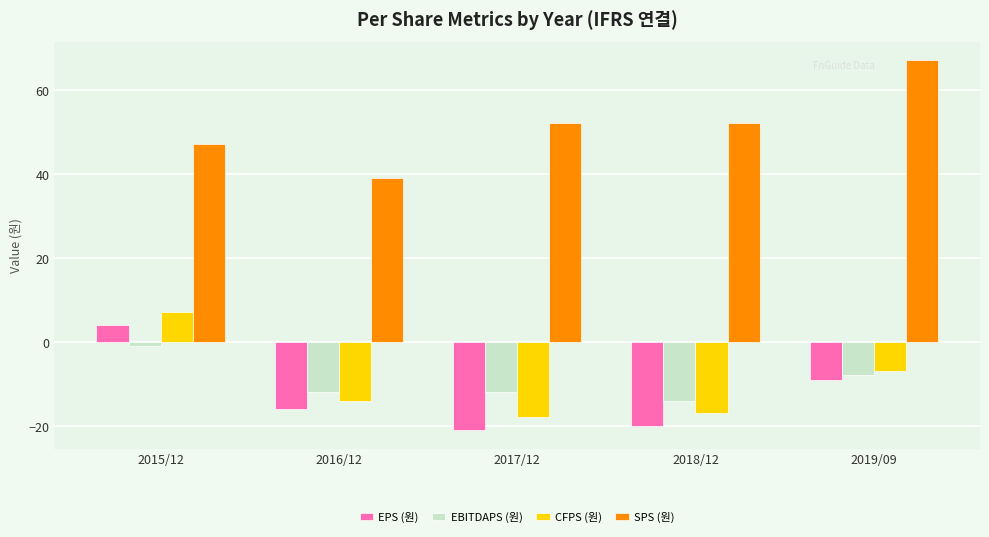

What is the difference between the maximum and second lowest values in the EPS (원) series?

24